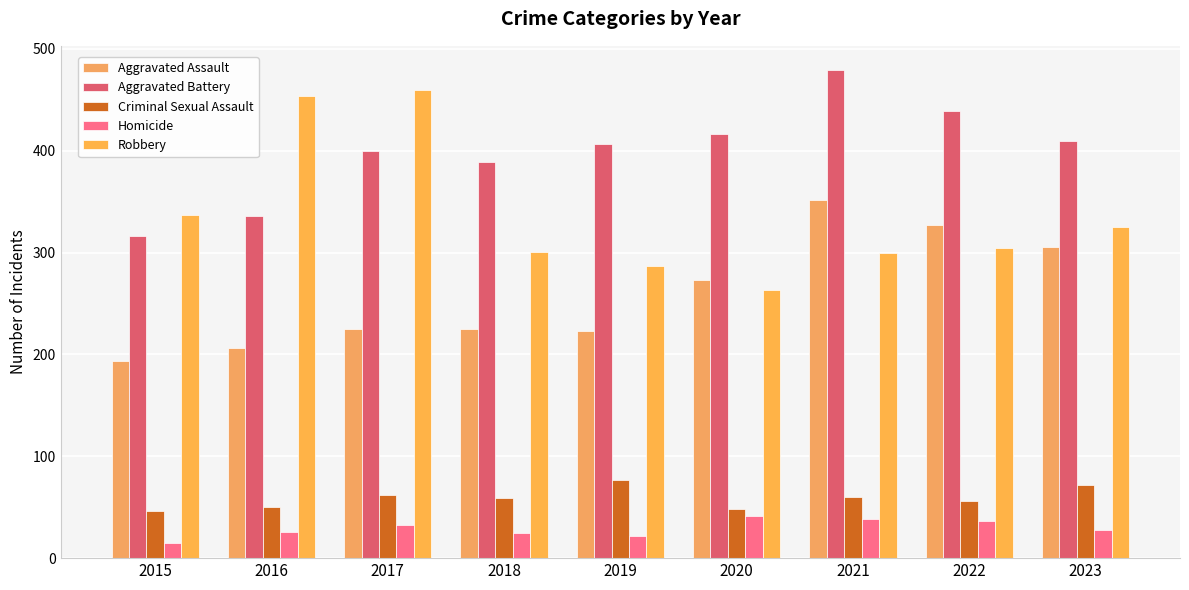

What is the difference between the maximum and minimum values in the Aggravated Assault series?

158